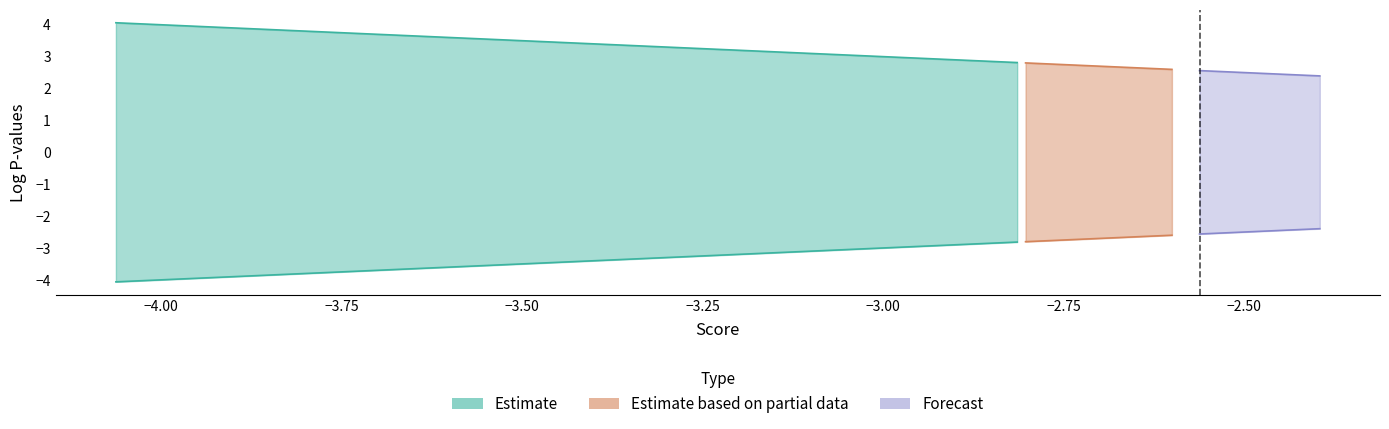

What is the highest value of the logPvals series?

4.1